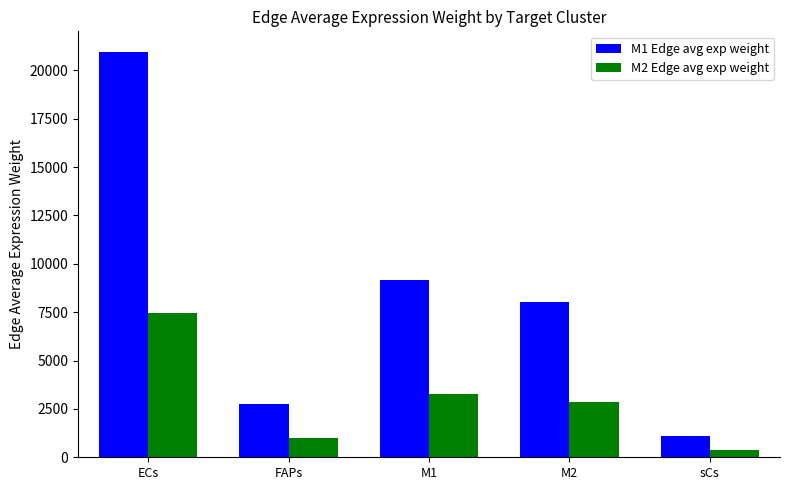

What is the sum of the M1 Edge avg exp weight values at sCs and FAPs?

3840.9